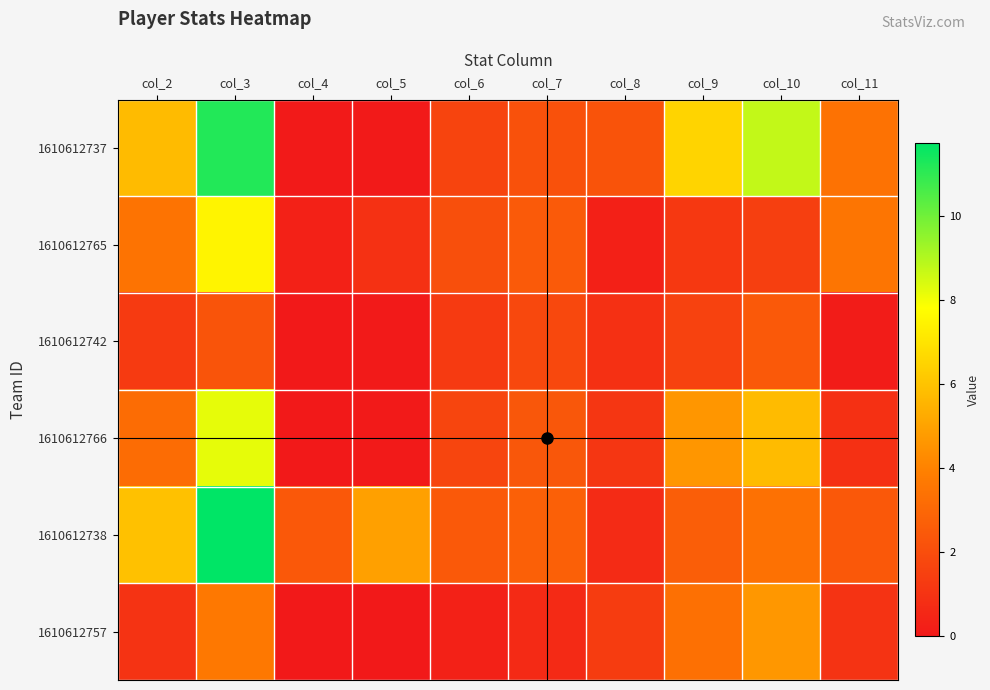

What is the difference between the highest and lowest values at col_2?

4.9